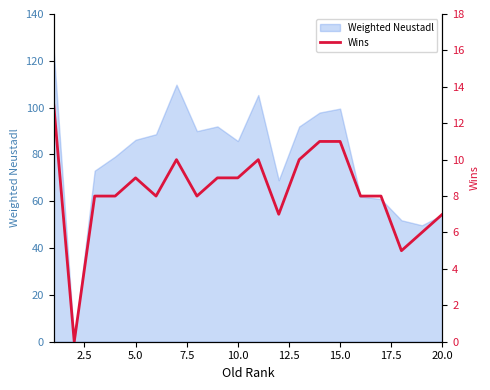

What is the maximum value for Weighted Neustadl?

124.0